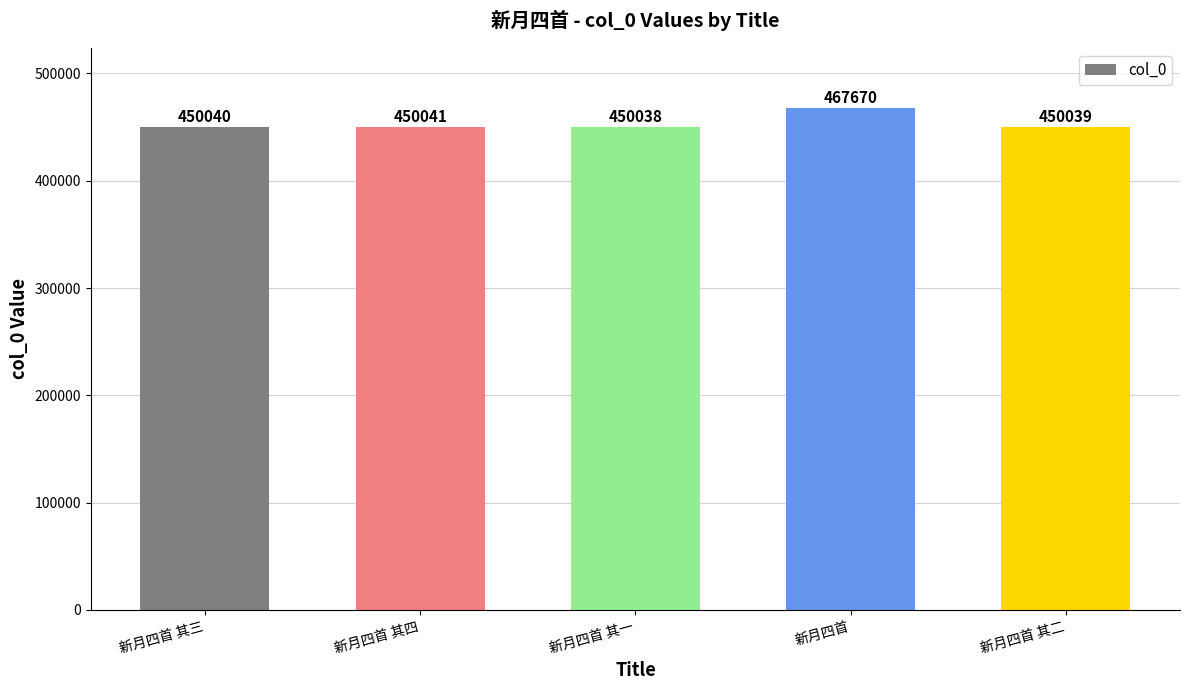

At which category does the chart reach its peak across all series?

新月四首